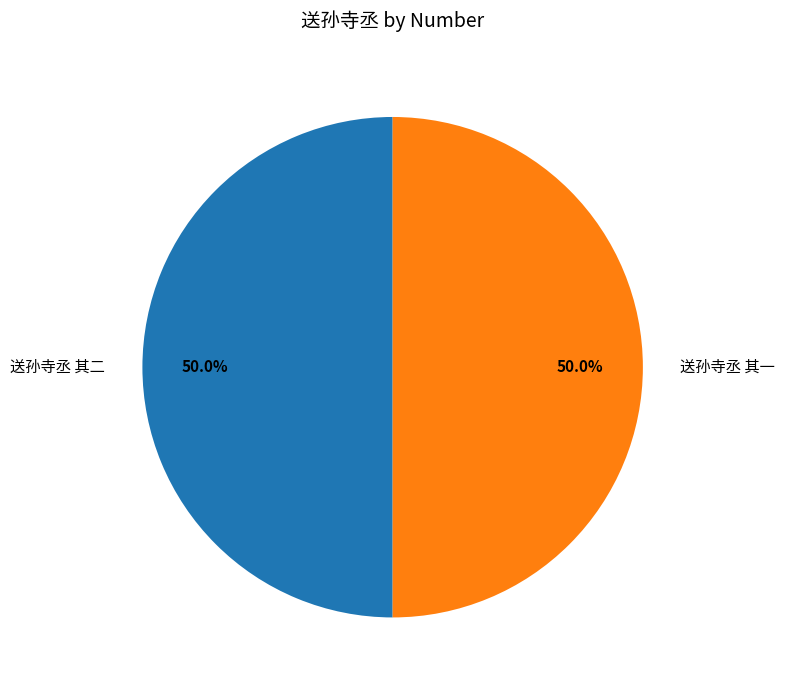

To the nearest percent, what percentage of the pie is 送孙寺丞 其二?

50%